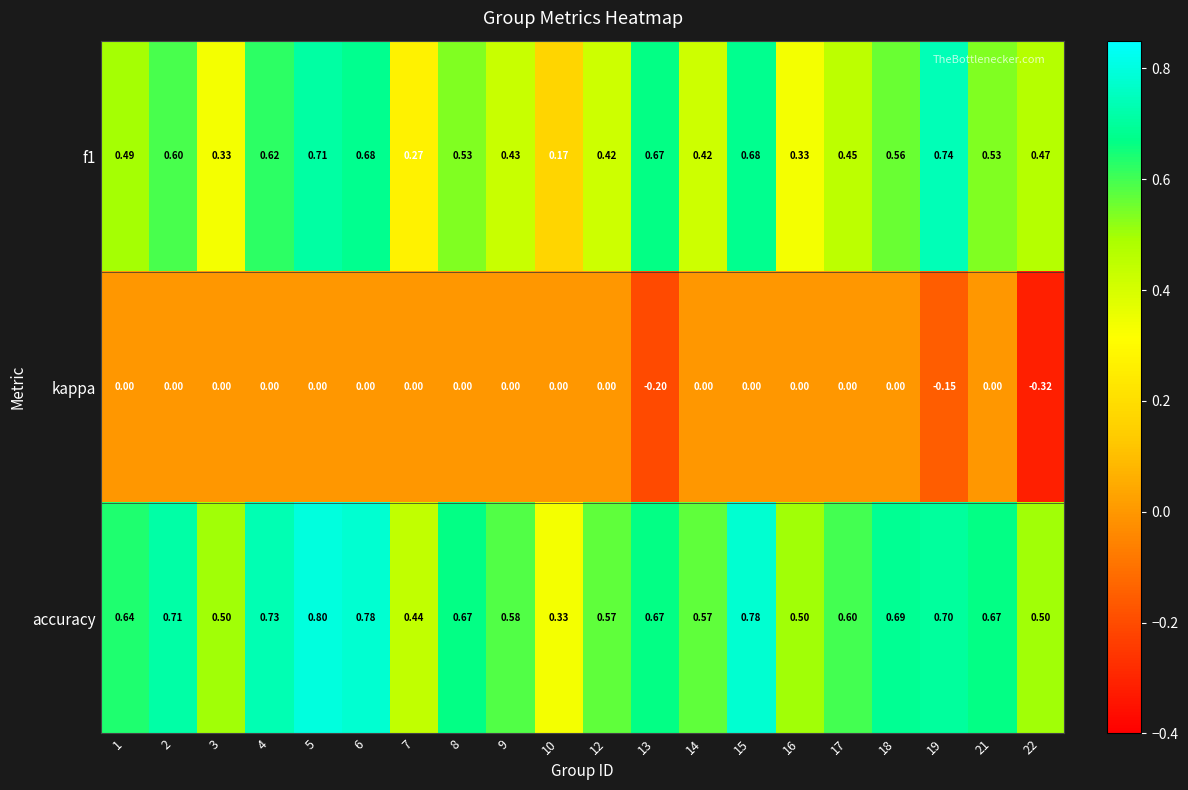

Which series has the largest total across all categories?

accuracy